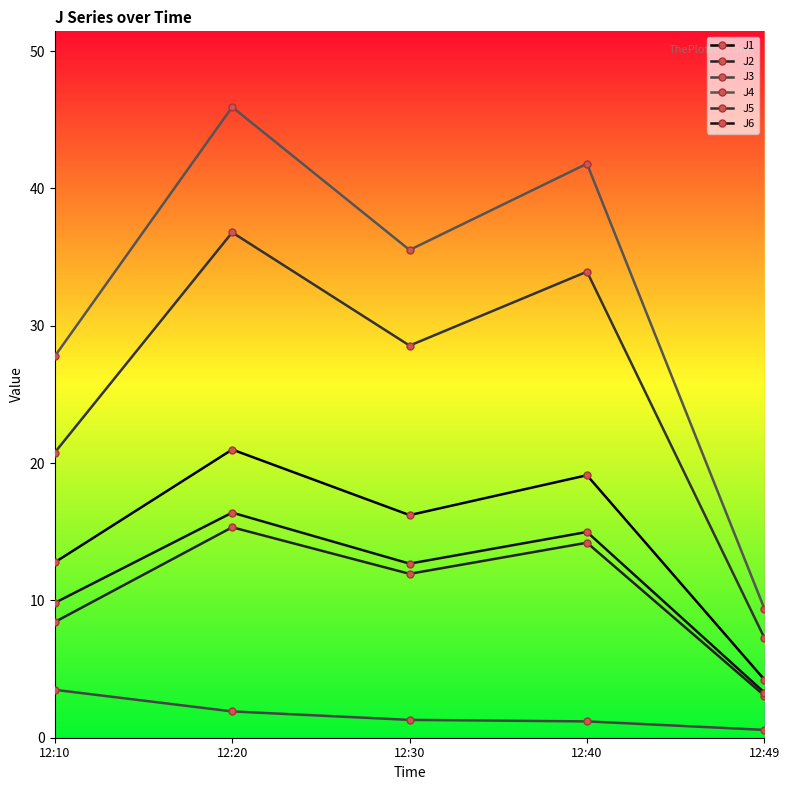

How many values in the J1 series are below 16?

2